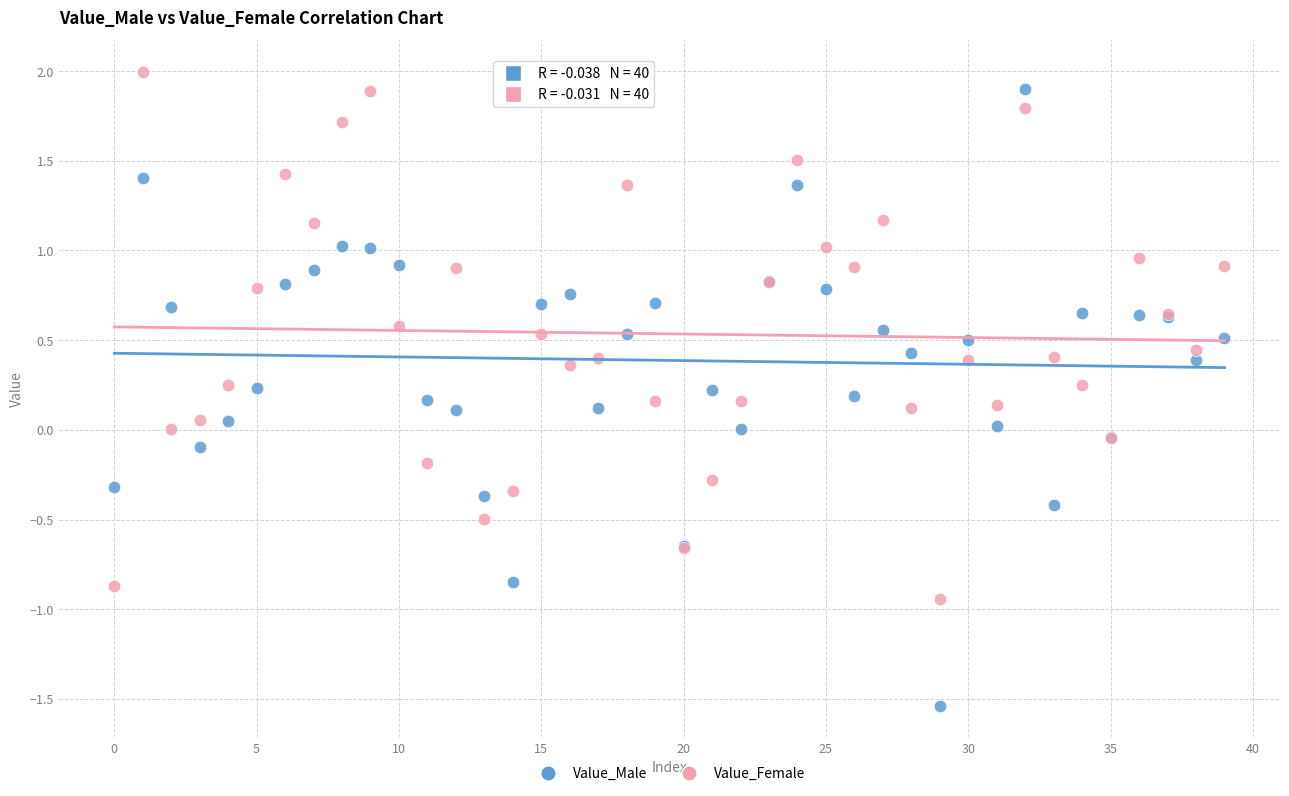

Which series reaches the minimum Y coordinate?

Value_Male